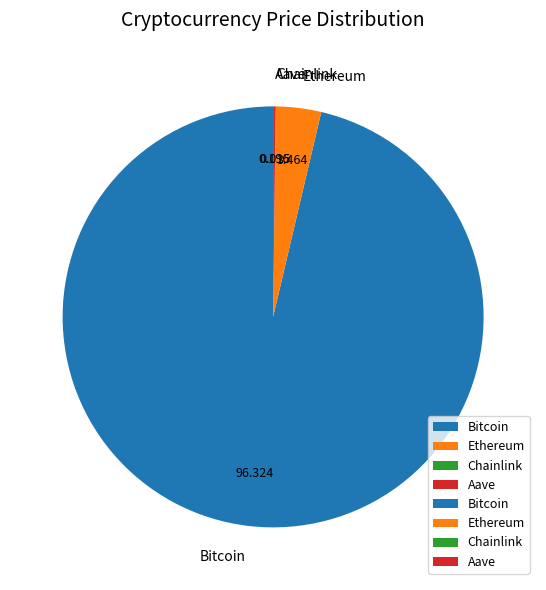

Do Ethereum and Bitcoin together represent more than half of the pie?

Yes